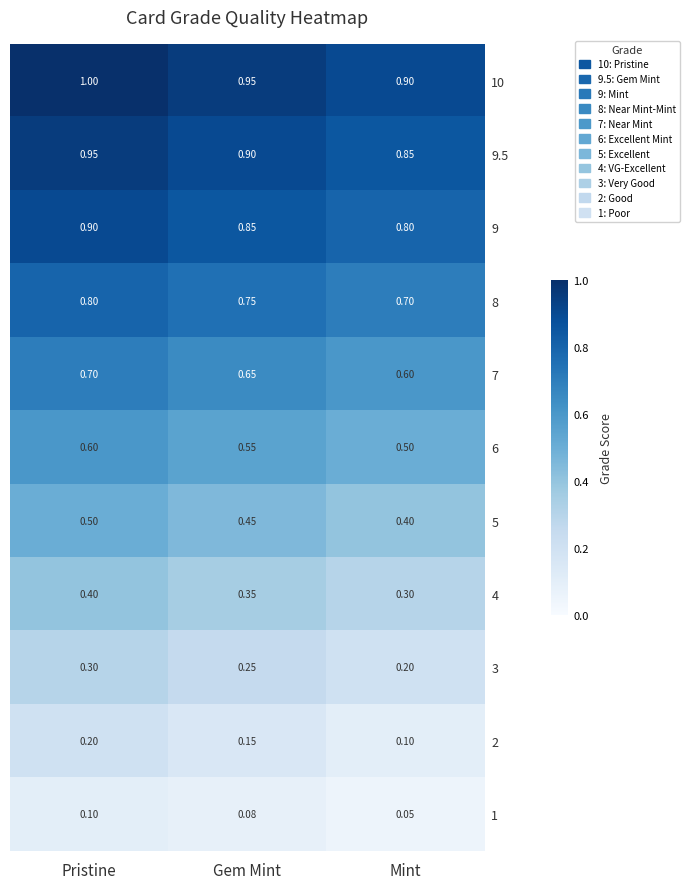

Where is 2 nearest to the value 0?

Mint